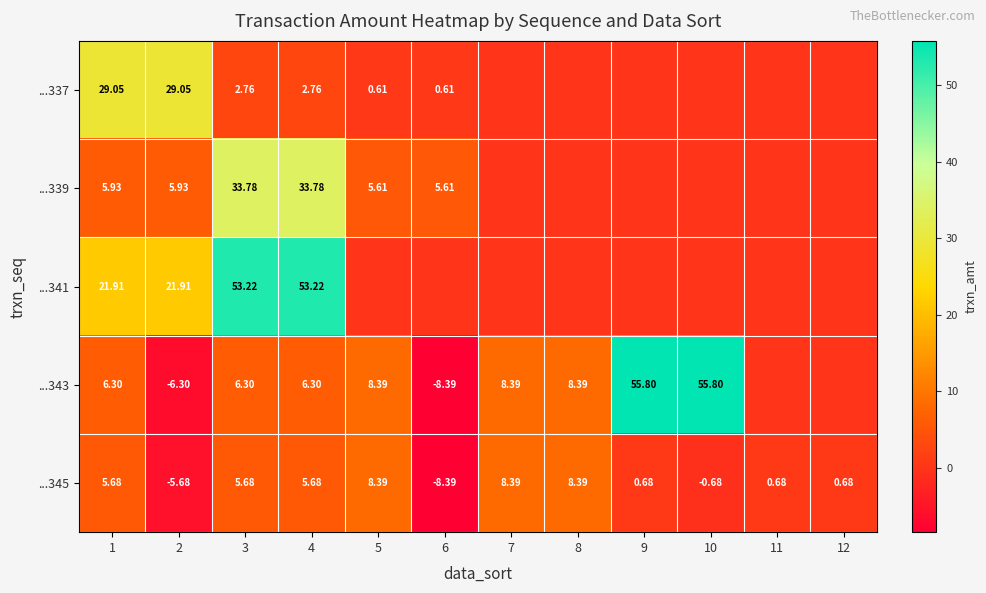

What is the difference between the maximum and minimum values in the ...345 series?

16.8